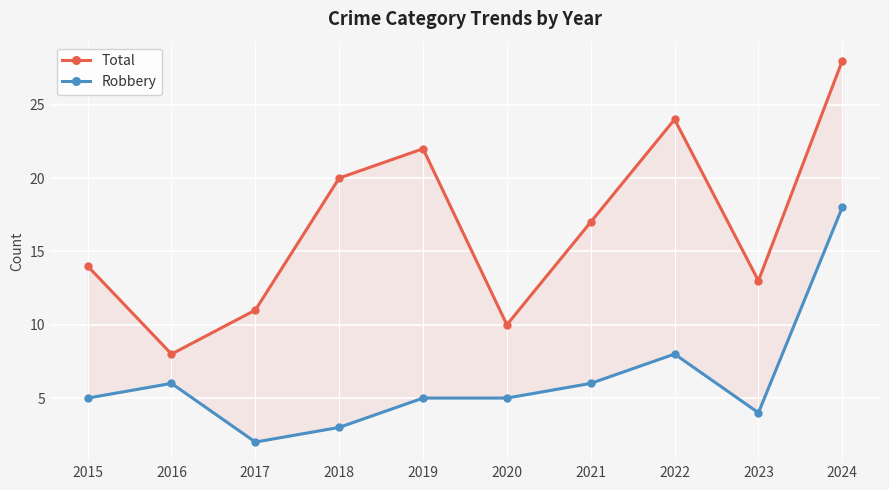

What is the difference between the maximum and minimum values in the Total series?

20